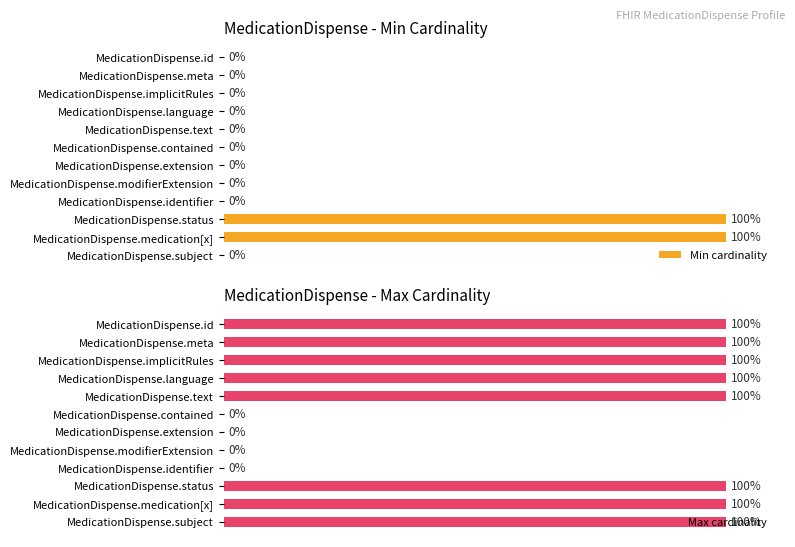

Does the chart contain any negative values?

No